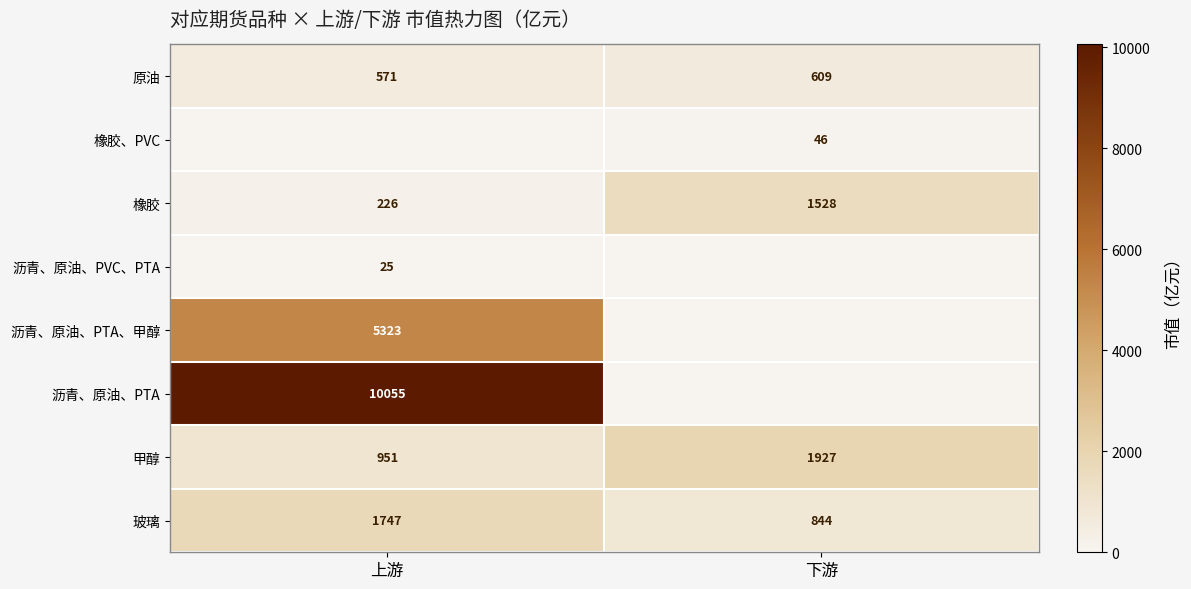

Which has a higher value, 下游 or 上游?

下游